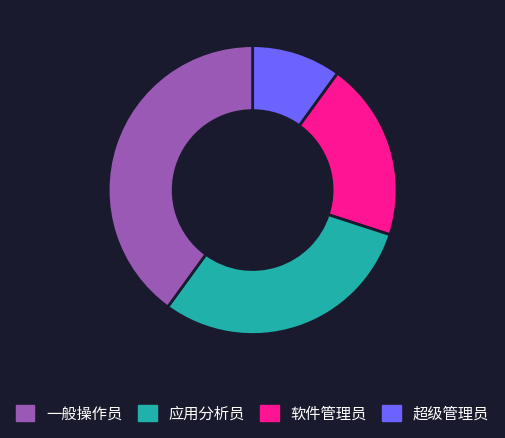

Is there any slice that represents more than half of the pie?

No